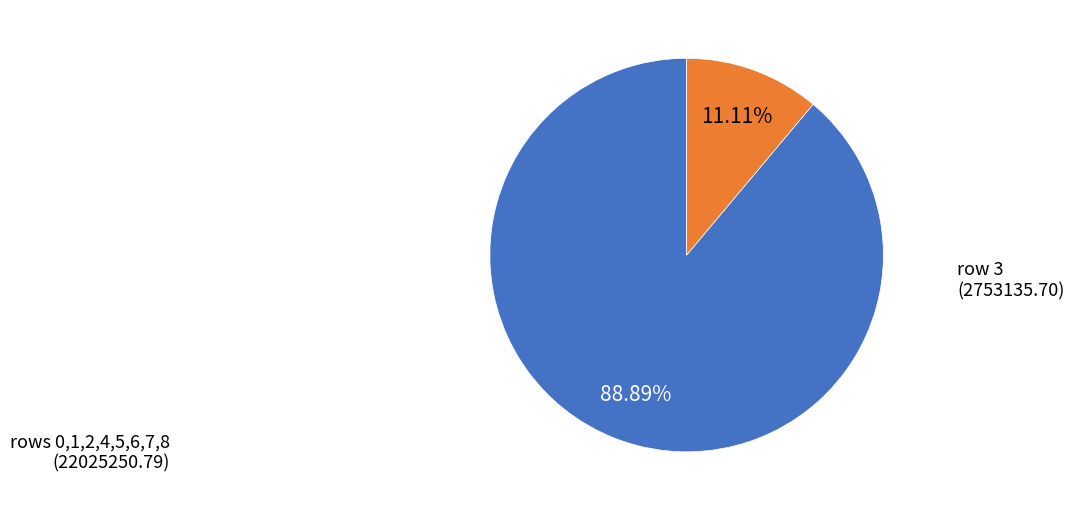

Combined, do row 3 and rows 0,1,2,4,5,6,7,8 account for over 50%?

Yes